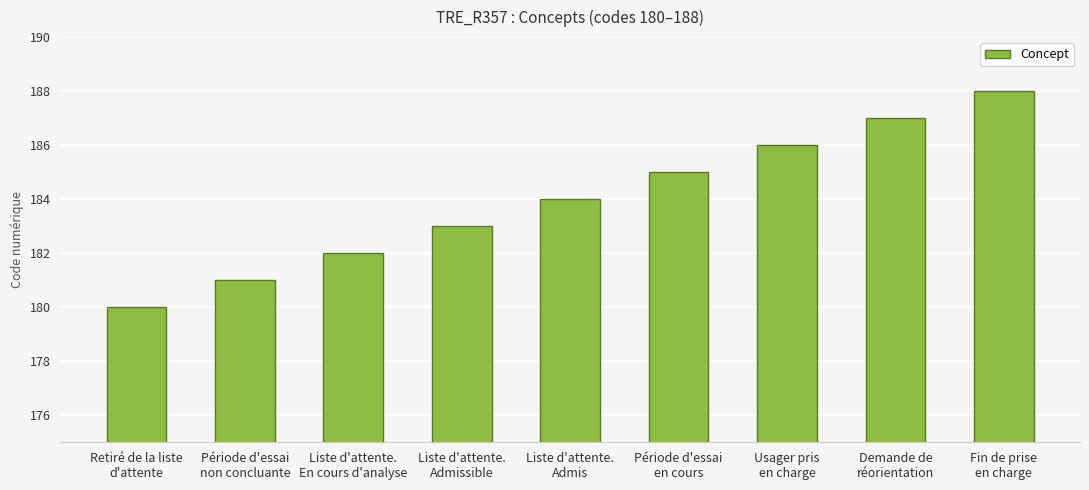

What is the difference between the values at Usager pris
en charge and Retiré de la liste
d'attente?

6